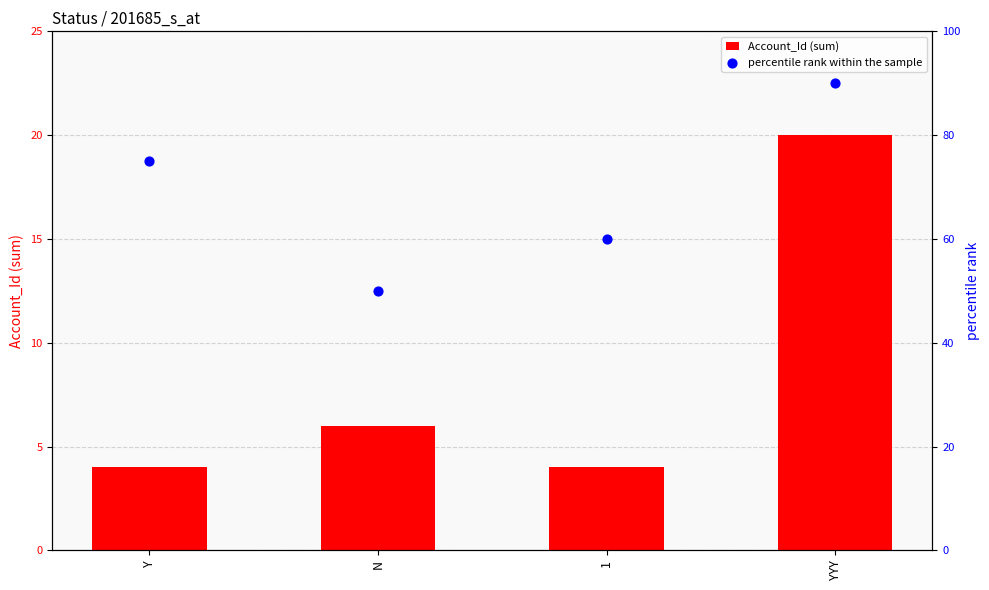

Is the value of percentile rank within the sample at N greater than the value of Account_Id (sum) at Y?

Yes